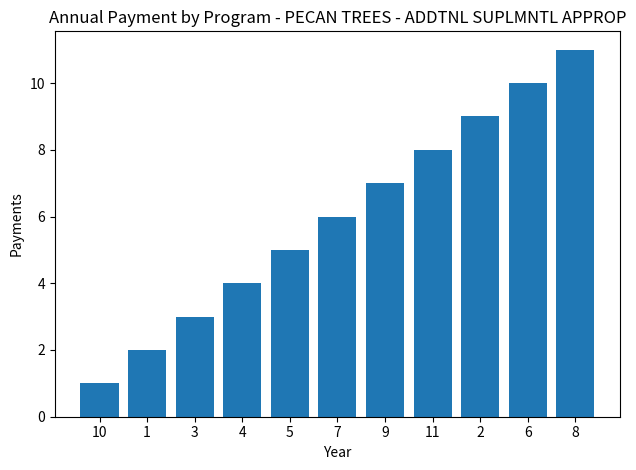

What is the change in value from 4 to 9?

+3